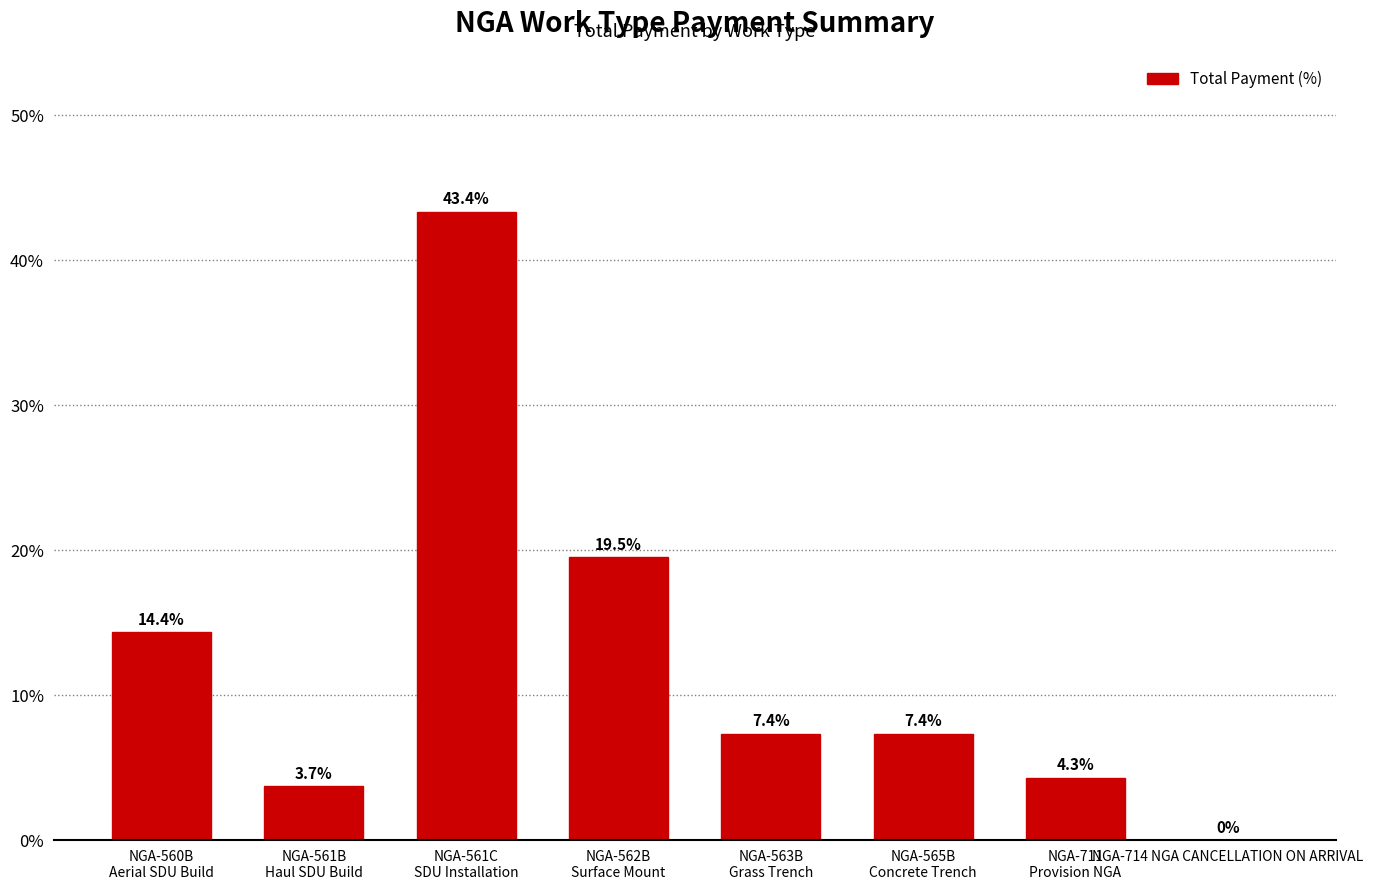

The chart shows a value of -15.6 at NGA-714 NGA CANCELLATION ON ARRIVAL. True or false?

False